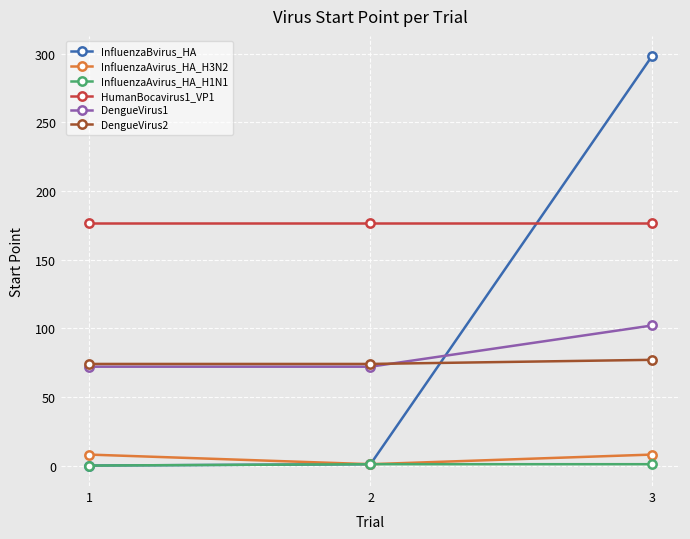

What is the value of the DengueVirus2 point at the 2nd from the left?

74